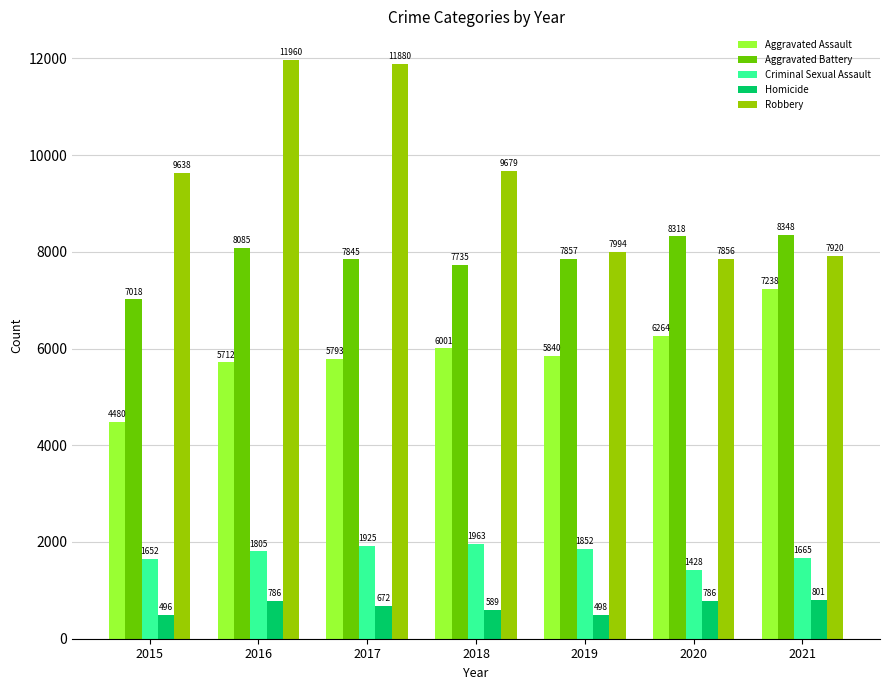

What is the approximate value of Aggravated Battery at 2017?

7845